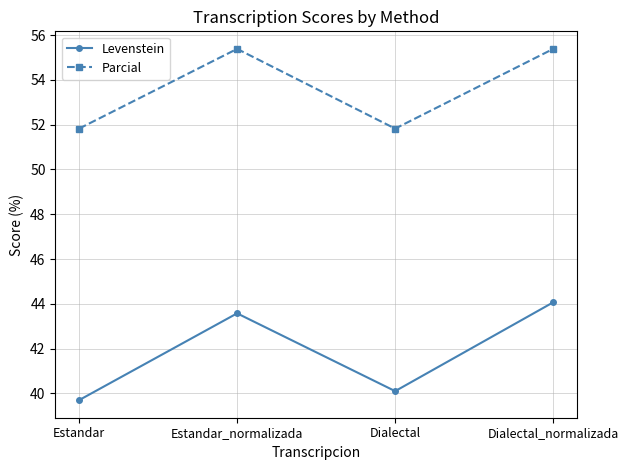

Between Estandar and Estandar_normalizada, which series saw the biggest shift?

Levenstein